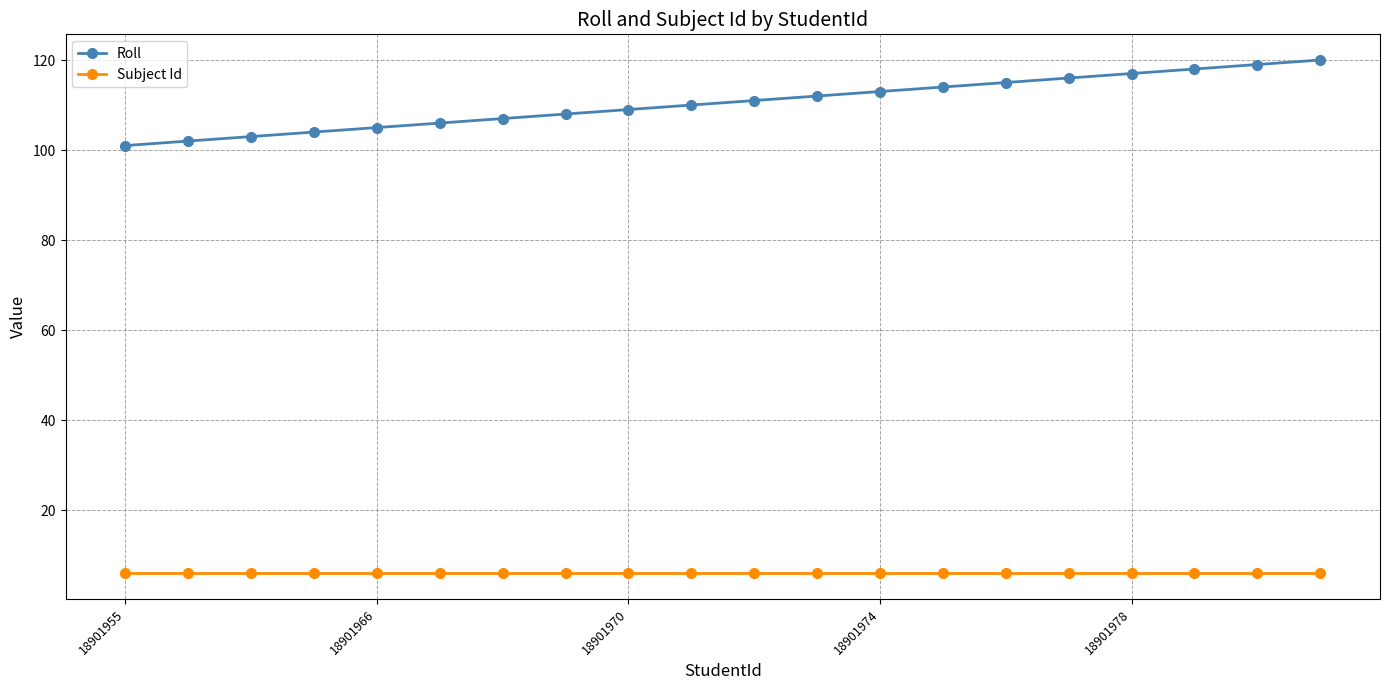

Which series has the widest spread of values?

Roll